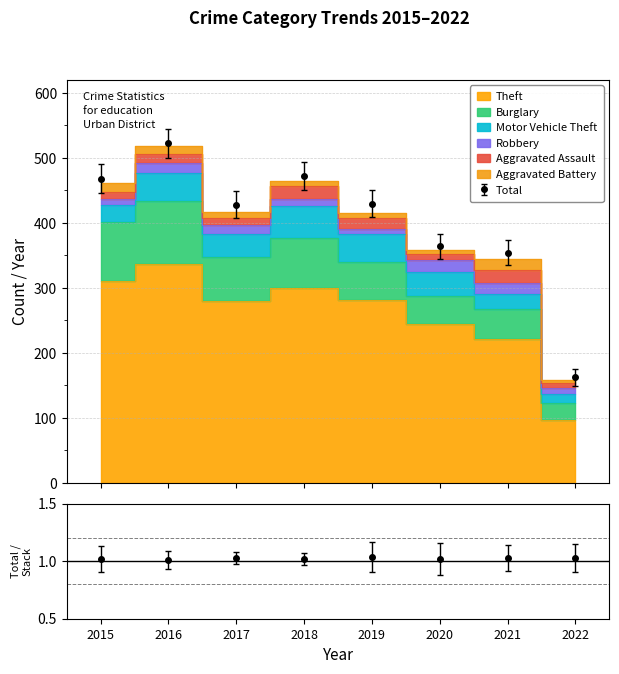

Where does the Burglary series first go above 67?

2015